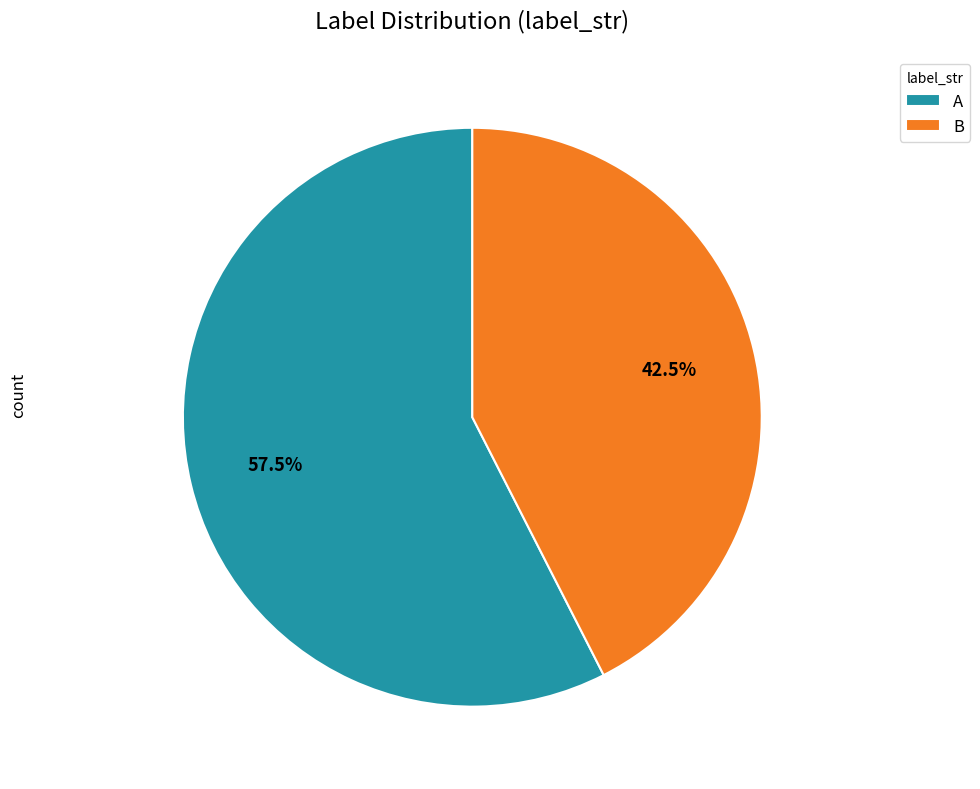

How many slices are in this pie chart?

2